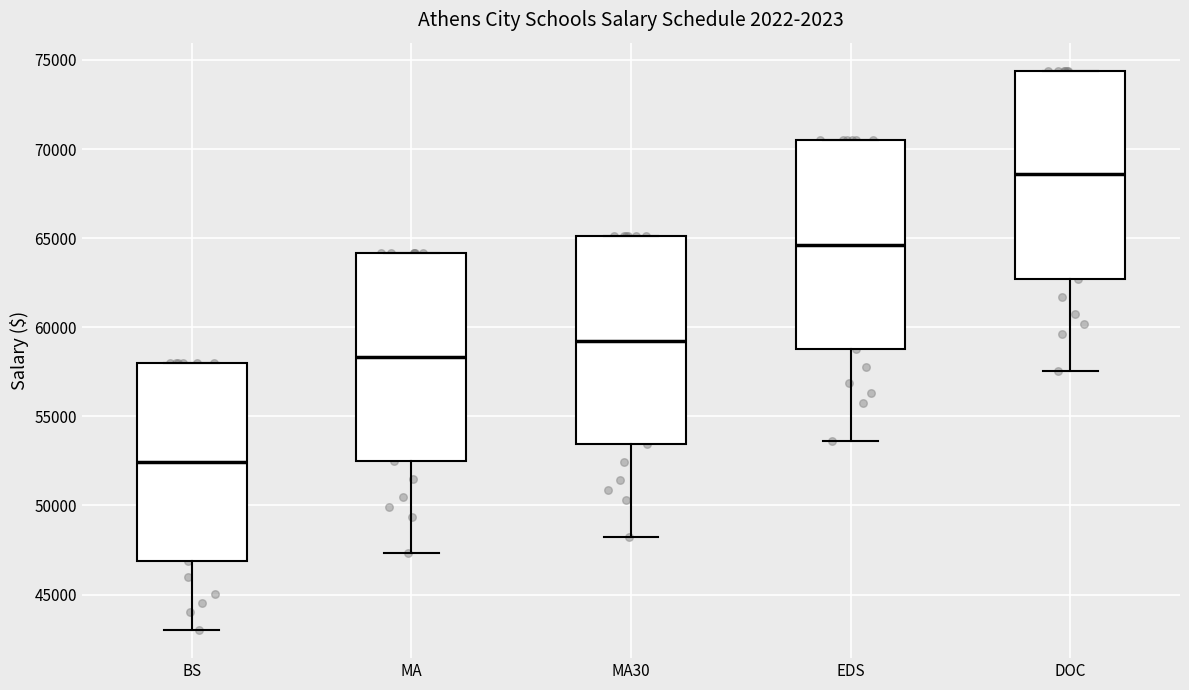

Reading left to right, transcribe this box plot: for each box, give where its median line is, the range the box spans, and where its two whiskers end, as read against the y-axis. The values are not printed on the chart, so give them approximately, as read against the axis.

BS: median 52500, box 47000 to 58000, whiskers 43000 to 58000
MA: median 58500, box 52500 to 64000, whiskers 47500 to 64000
MA30: median 59000, box 53500 to 65000, whiskers 48000 to 65000
EDS: median 64500, box 59000 to 70500, whiskers 53500 to 70500
DOC: median 68500, box 62500 to 74500, whiskers 57500 to 74500